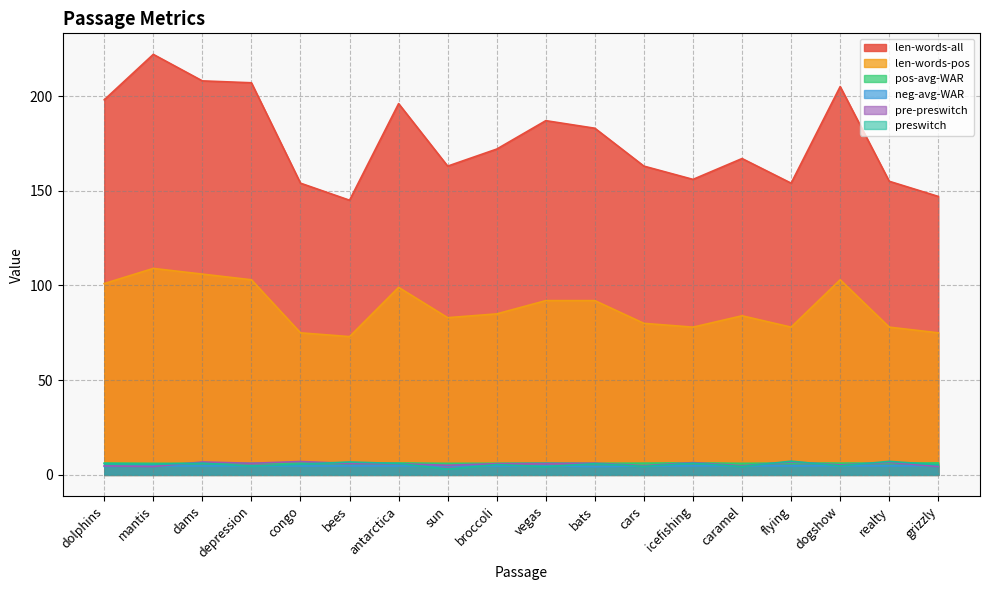

Which series has the largest range (max minus min)?

len-words-all